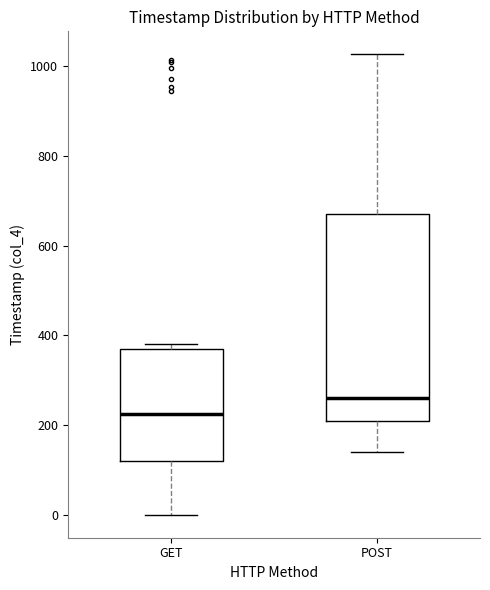

Reading left to right, transcribe this box plot: for each box, give where its median line is, the range the box spans, and where its two whiskers end, as read against the y-axis. The values are not printed on the chart, so give them approximately, as read against the axis.

GET: median 220, box 120 to 380, whiskers 0 to 380 (just above the box's upper edge)
POST: median 260, box 200 to 680, whiskers 140 to 1020